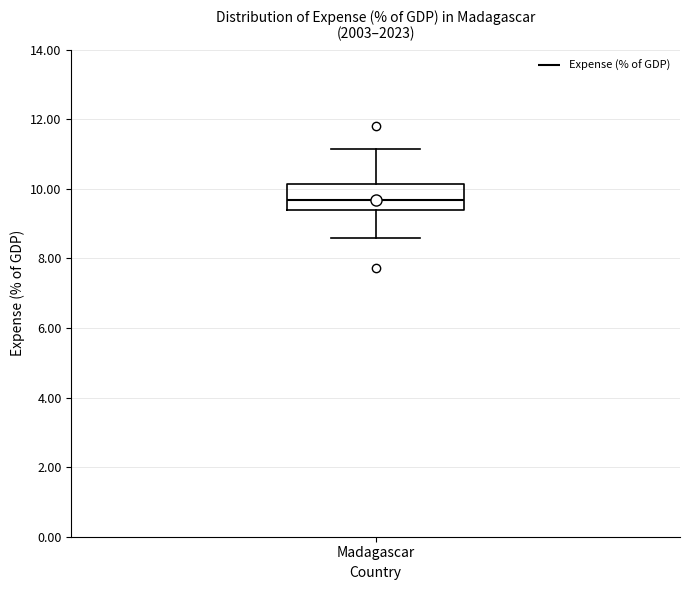

Where does the upper whisker of the box for Madagascar end on the y-axis? The values are not printed on the chart, so give them approximately, as read against the axis.

11.2